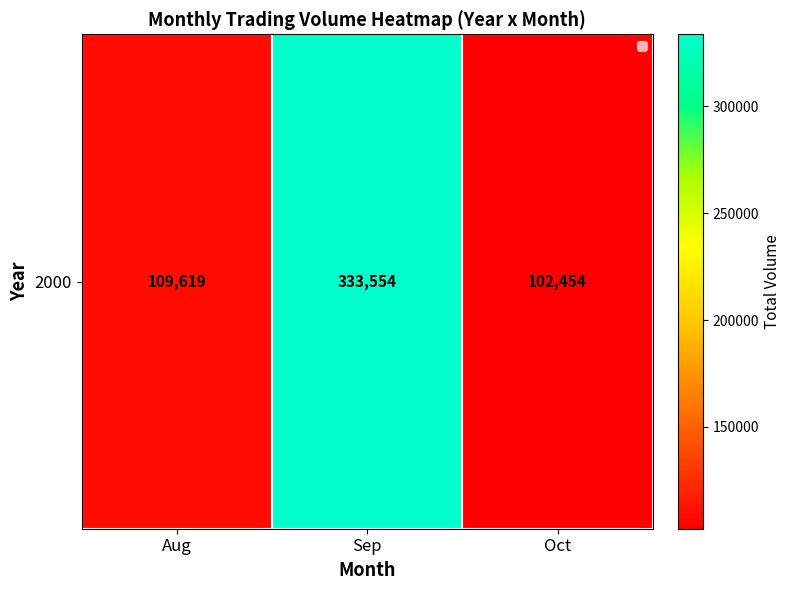

List the labels in order of value, smallest first.

Oct, Aug, Sep